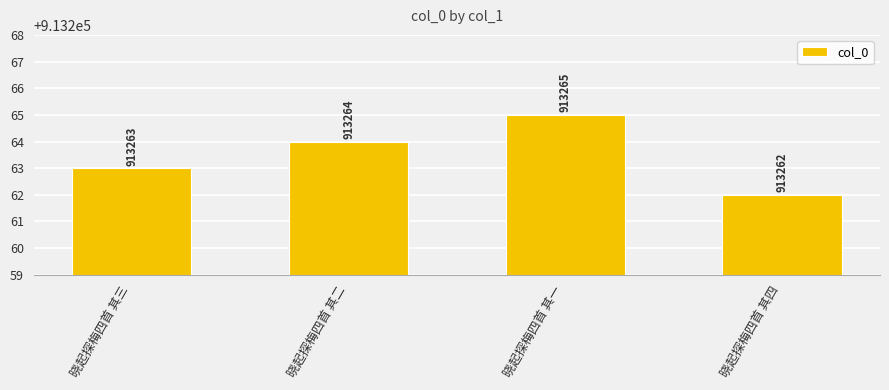

What is the approximate value at 晓起探梅四首 其一?

913265